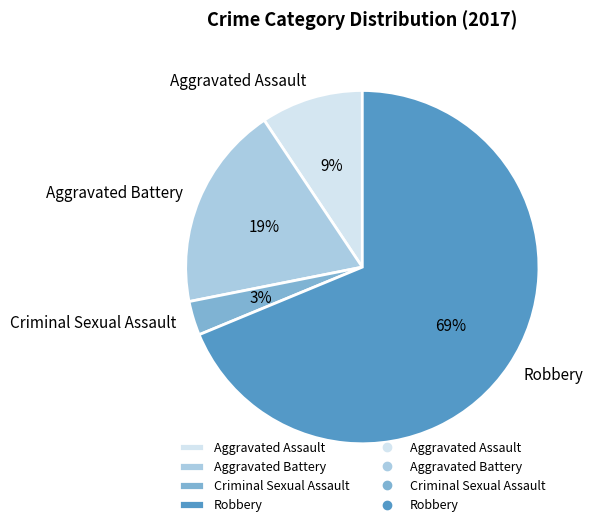

Which slice is the largest?

Robbery